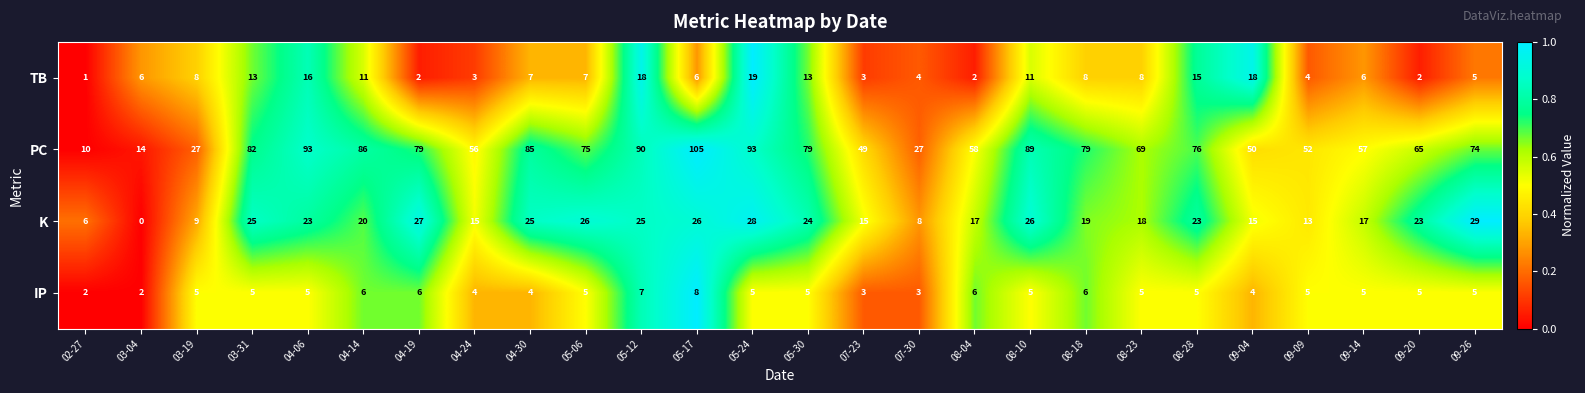

Which label corresponds to the largest value in the chart?

05-17